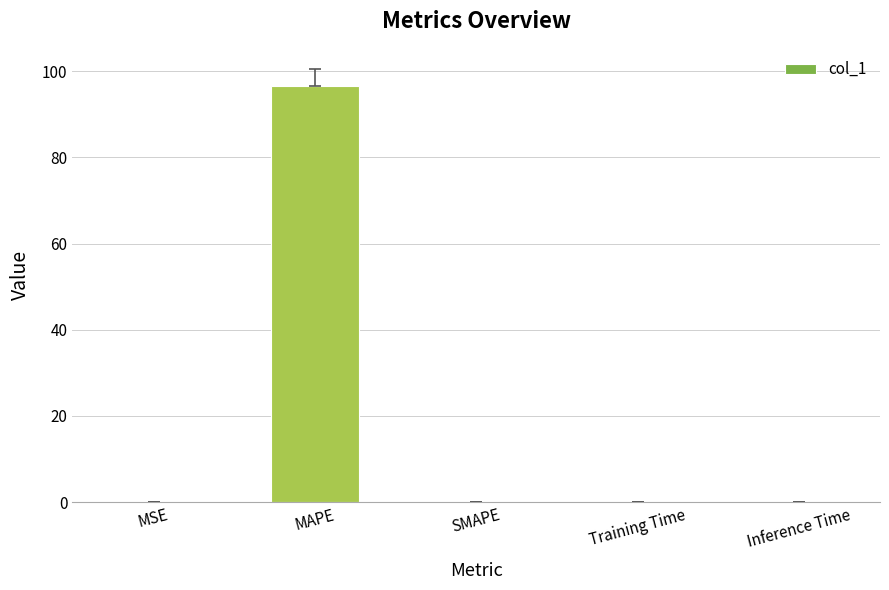

What is the greatest value displayed?

96.6